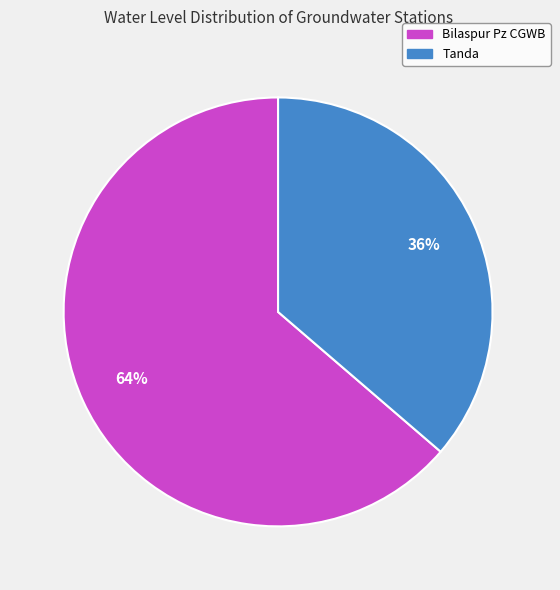

To the nearest percent, what percentage of the pie is Tanda?

36%